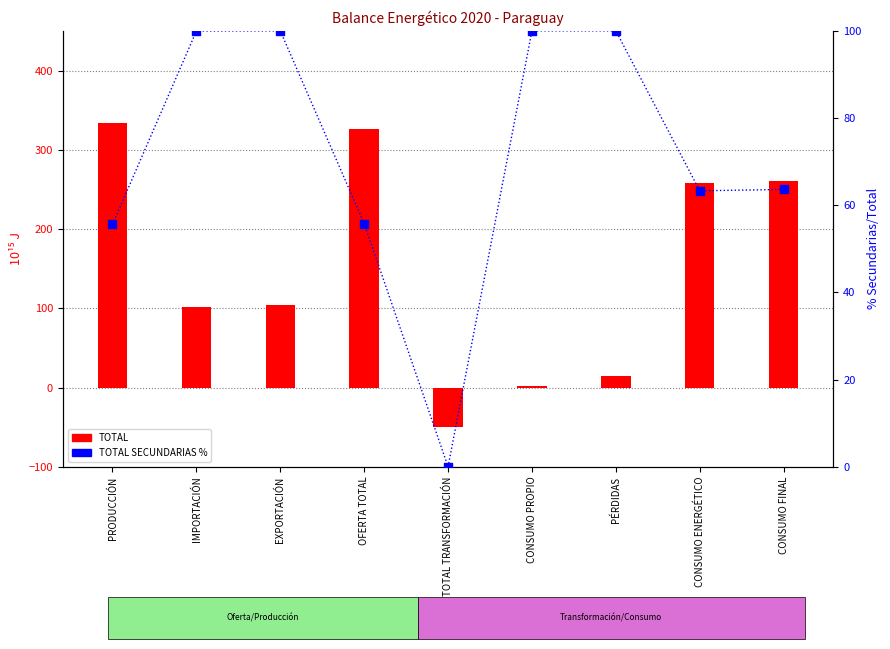

What is the total value across all series at PRODUCCIÓN?

389.9